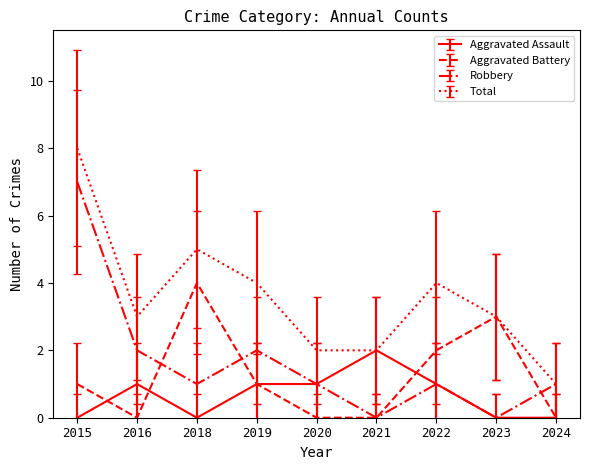

What is the difference between the maximum and minimum values in the Total series?

7